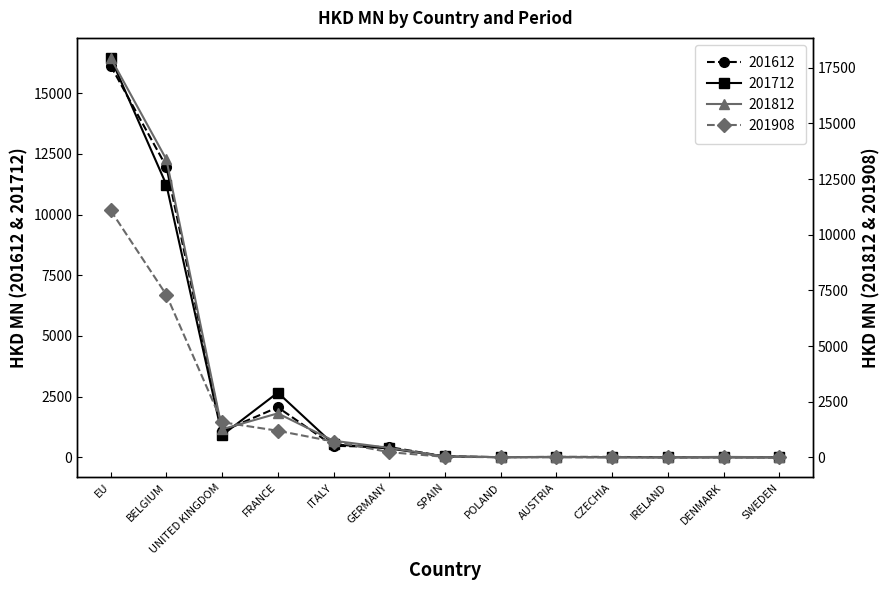

How many lines are shown in the chart?

4